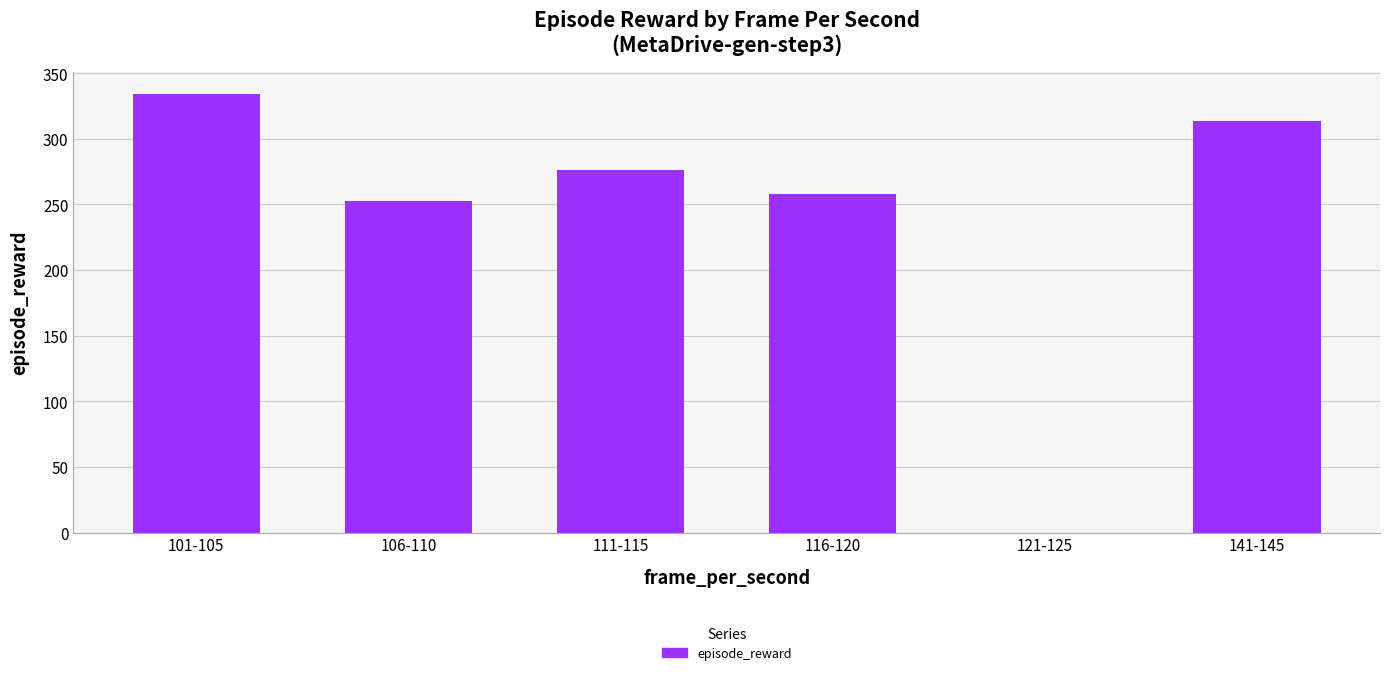

Reading right to left, what are all the values shown in this chart?

313.3	0.0	258.3	276.3	252.3	334.3